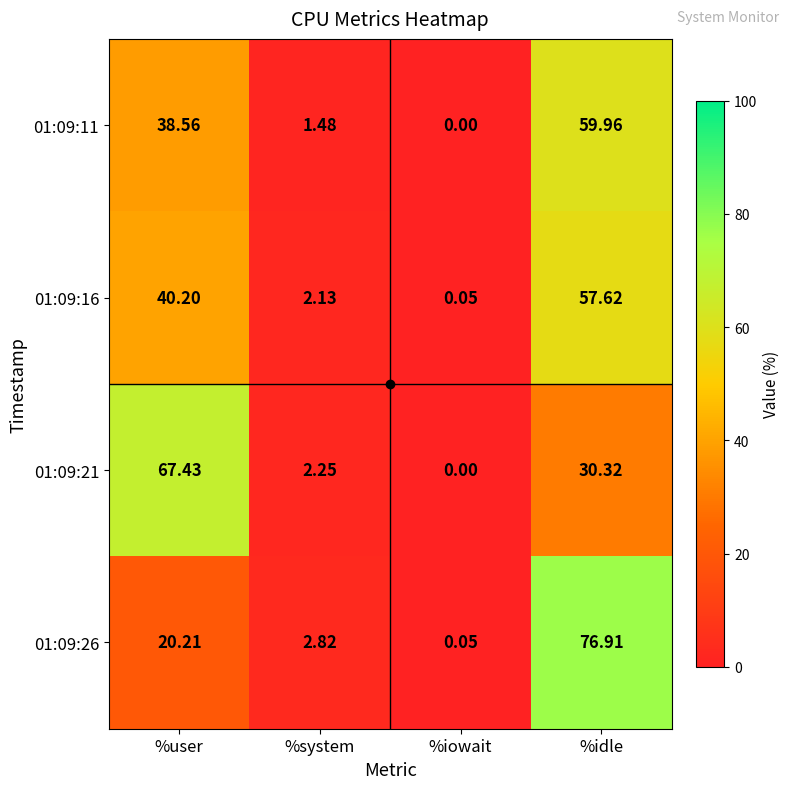

Which category has the highest value in the 01:09:26 series?

%idle